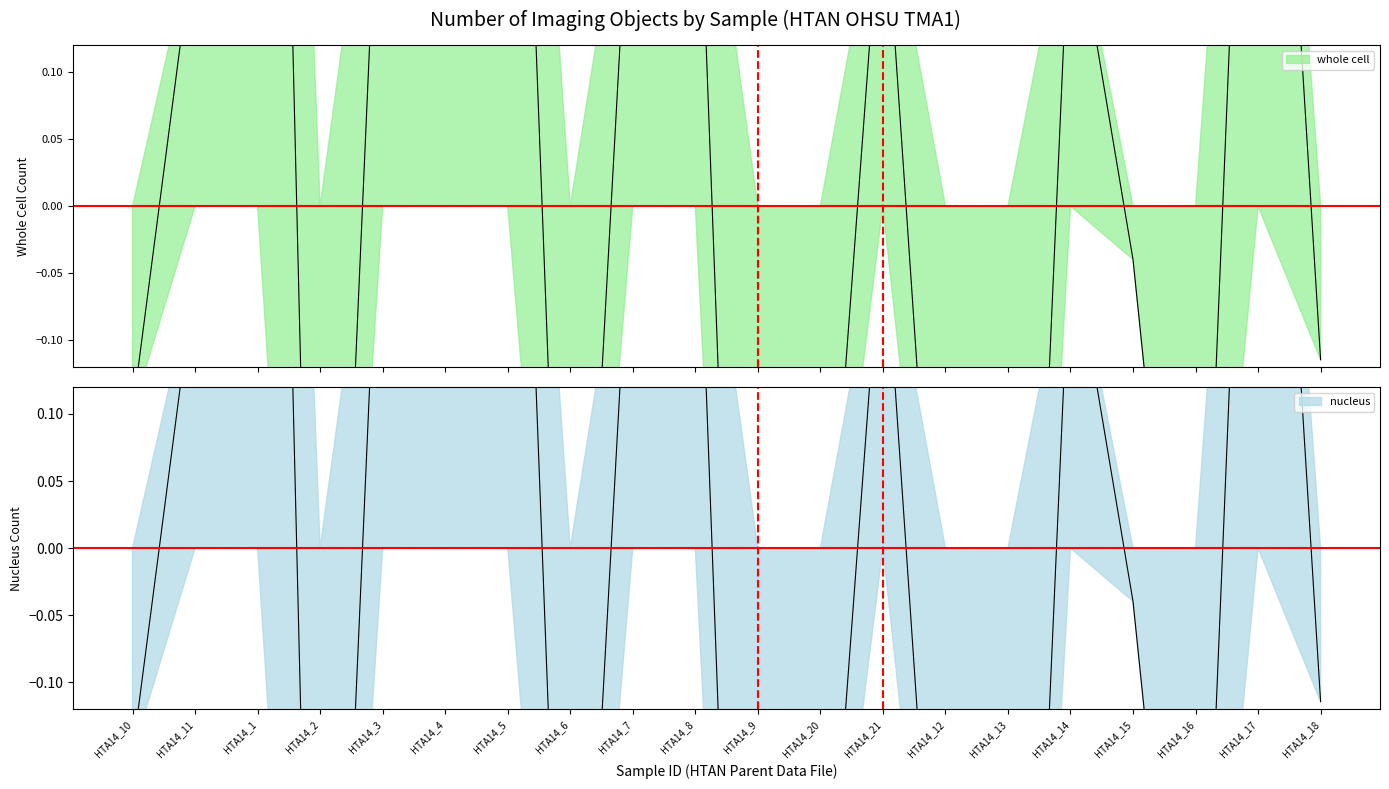

Between which two adjacent categories do whole cell and nucleus first intersect?

HTA14_6 and HTA14_7